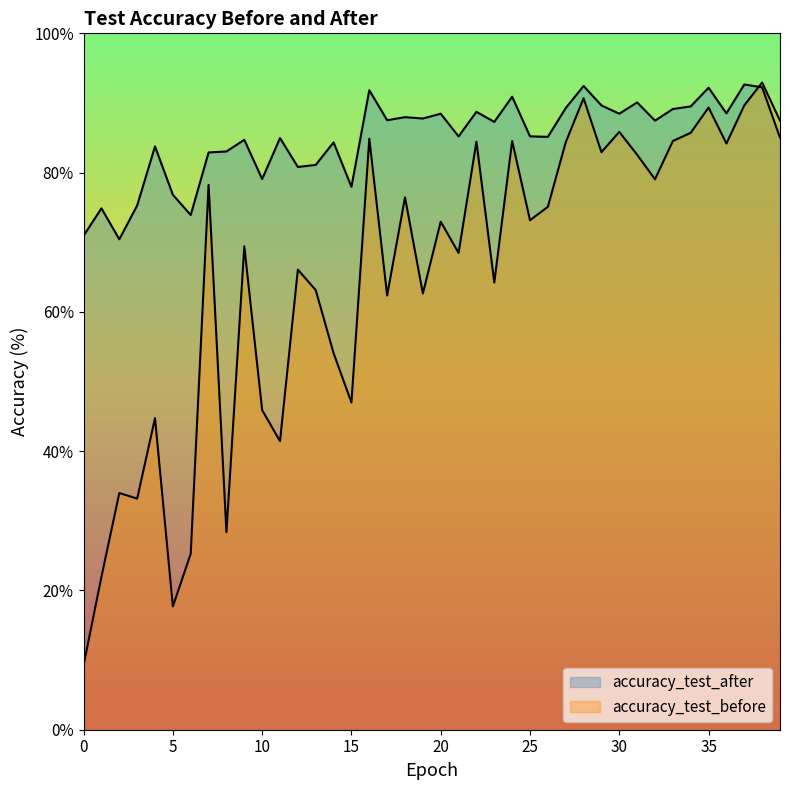

Reading left to right, extract all data points from this chart.

accuracy_test_after: 70.9	74.9	70.4	75.3	83.8	76.8	73.9	82.9	83.0	84.7	79.1	85.0	80.8	81.1	84.3	78.0	91.8	87.5	88.0	87.8	88.5	85.2	88.7	87.3	90.9	85.2	85.1	89.3	92.4	89.7	88.5	90.1	87.5	89.1	89.5	92.2	88.5	92.7	92.2	85.0
accuracy_test_before: 9.3	22.0	34.0	33.2	44.7	17.7	25.3	78.2	28.4	69.4	45.9	41.4	66.1	63.1	54.1	47.0	84.9	62.4	76.4	62.6	73.0	68.5	84.4	64.2	84.5	73.2	75.1	84.4	90.7	82.9	85.8	82.6	79.0	84.5	85.7	89.3	84.2	89.7	92.9	87.5